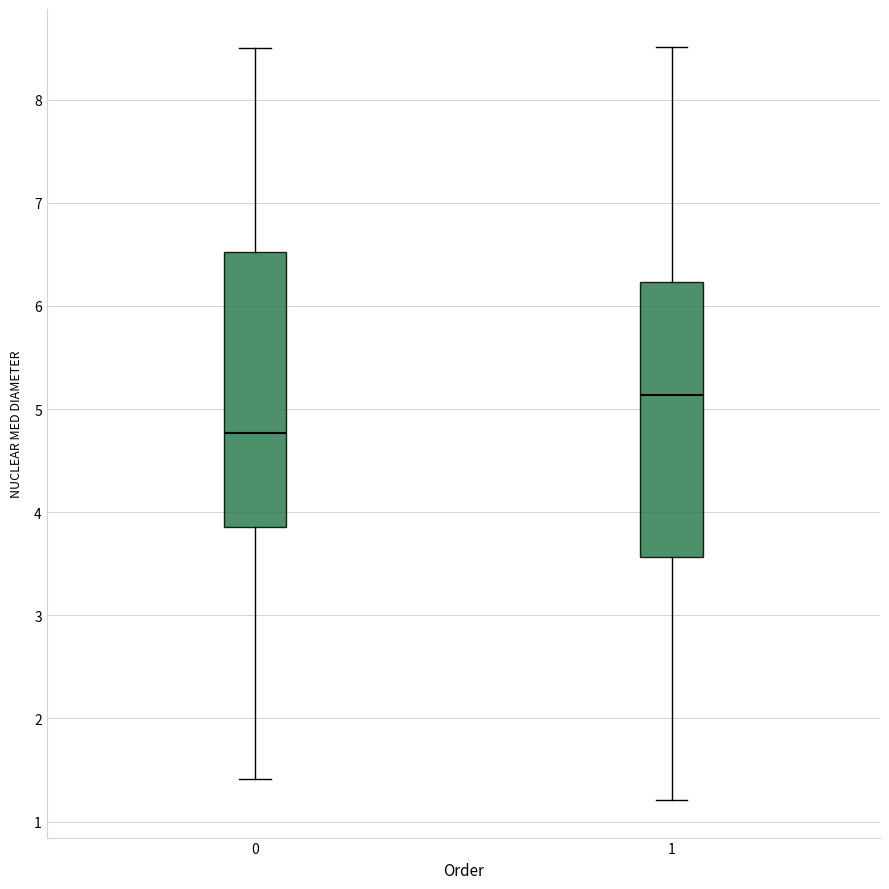

Reading left to right, read every box against the y-axis: the position of its median line, the range the box covers, and the ends of its whiskers. The values are not printed on the chart, so give them approximately, as read against the axis.

0: median 4.8, box 3.9 to 6.5, whiskers 1.4 to 8.5
1: median 5.1, box 3.6 to 6.2, whiskers 1.2 to 8.5